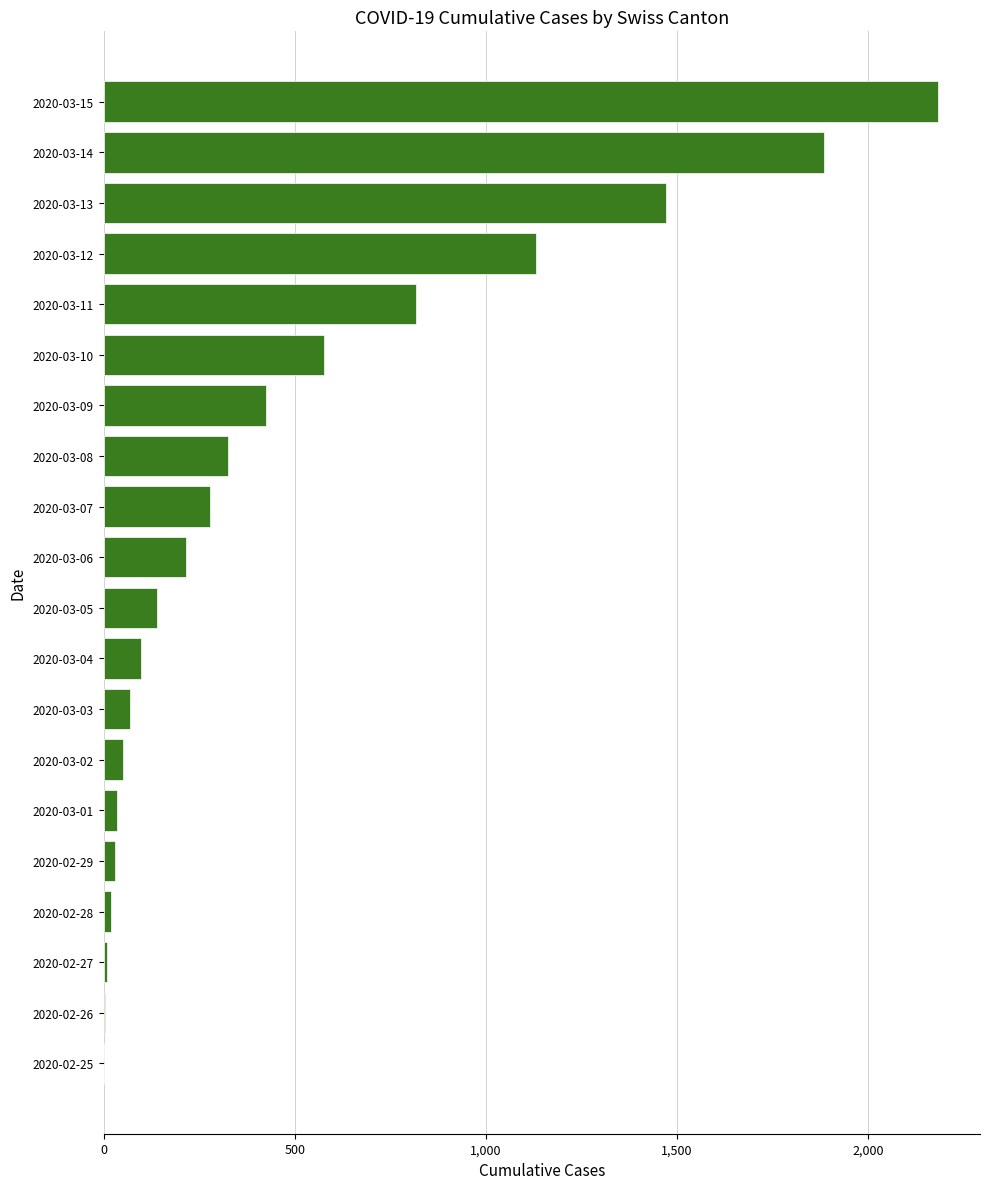

Does the chart contain stacked bars?

No